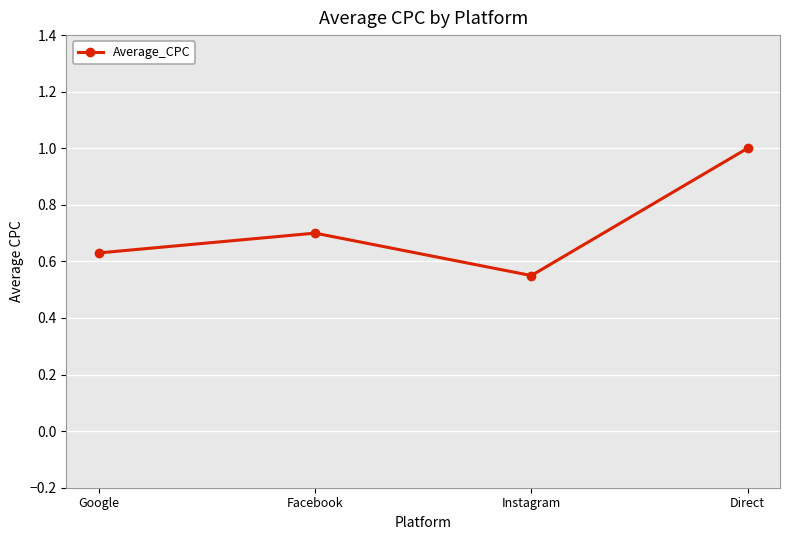

What is the label of the 4th point from the right?

Google